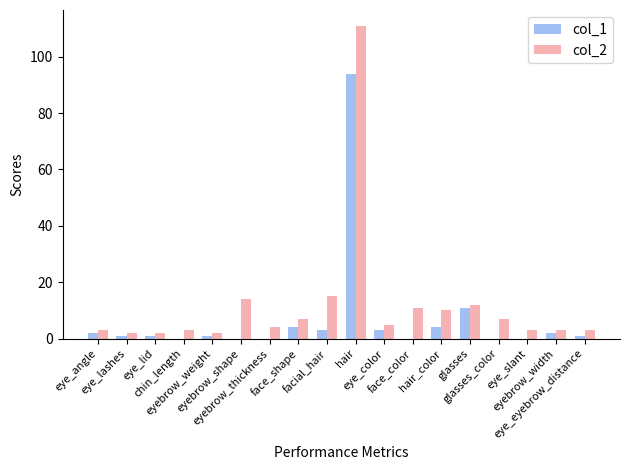

Which series has the largest range (max minus min)?

col_2